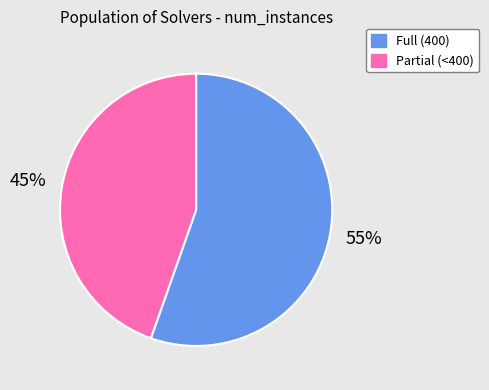

To the nearest percent, what portion does Partial (<400) represent?

45%